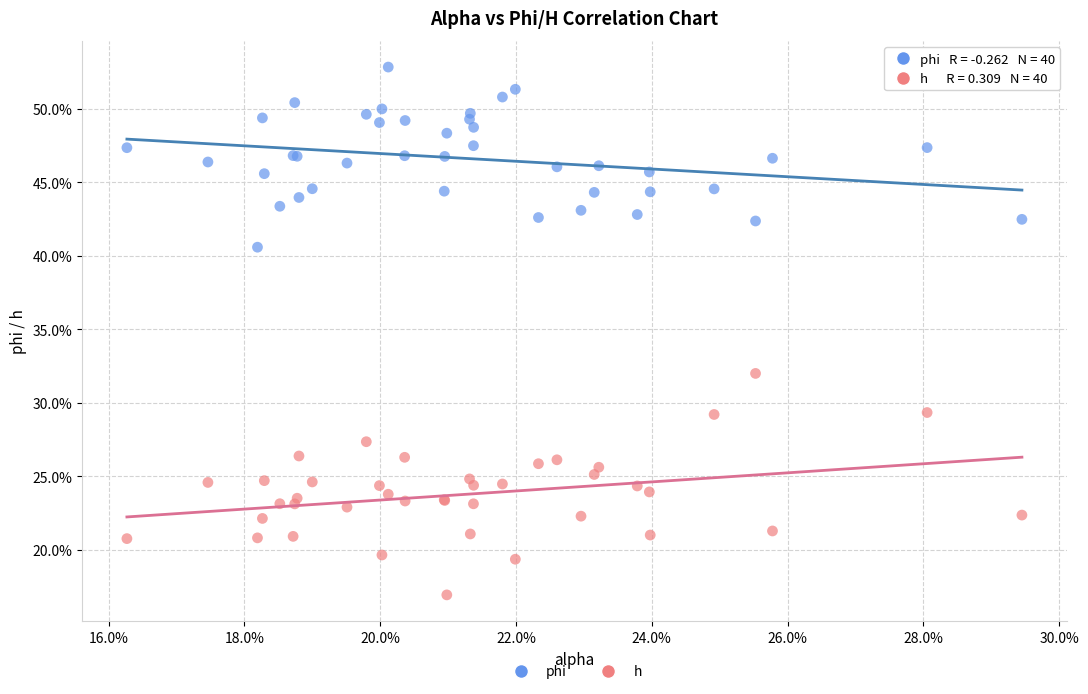

Which series reaches the maximum Y coordinate?

phi